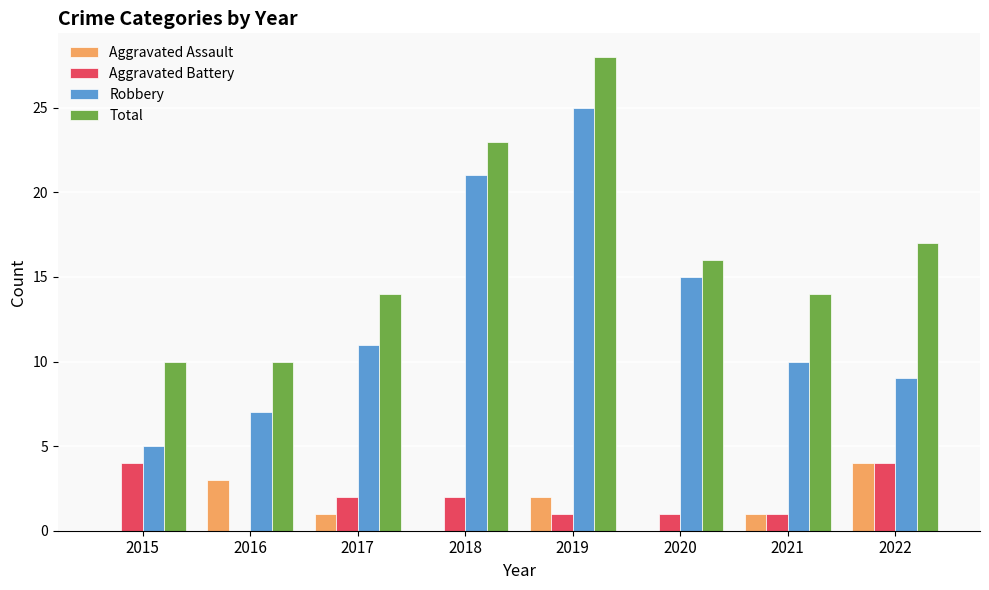

Which series changed the most between 2020 and 2021?

Robbery